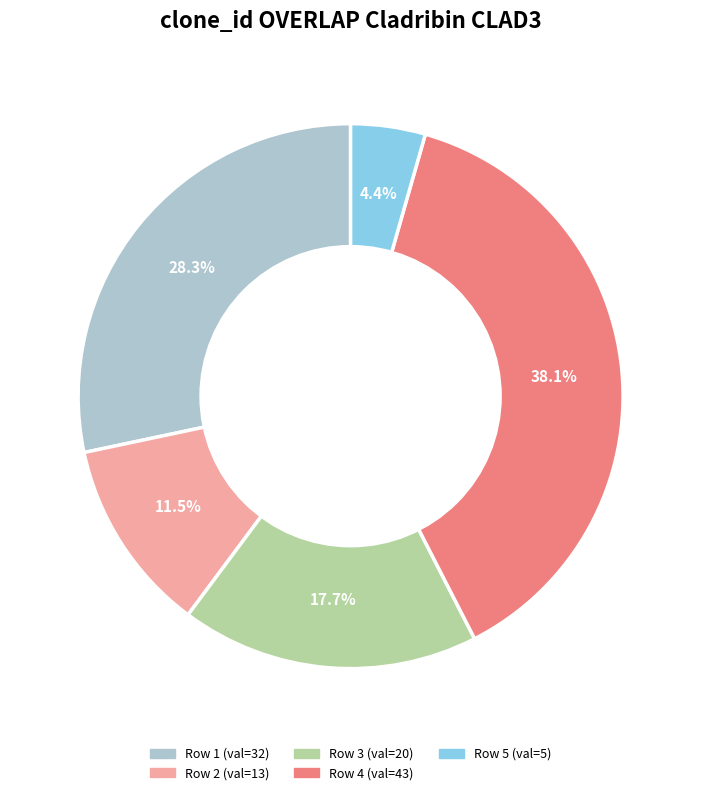

Is there a majority slice in this chart?

No